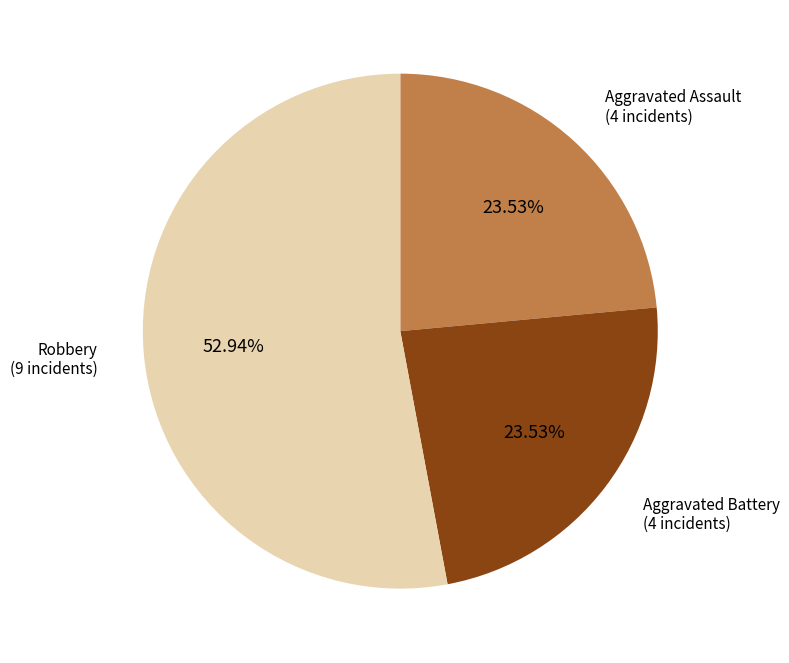

True or false: Robbery accounts for 53% of the total.

True